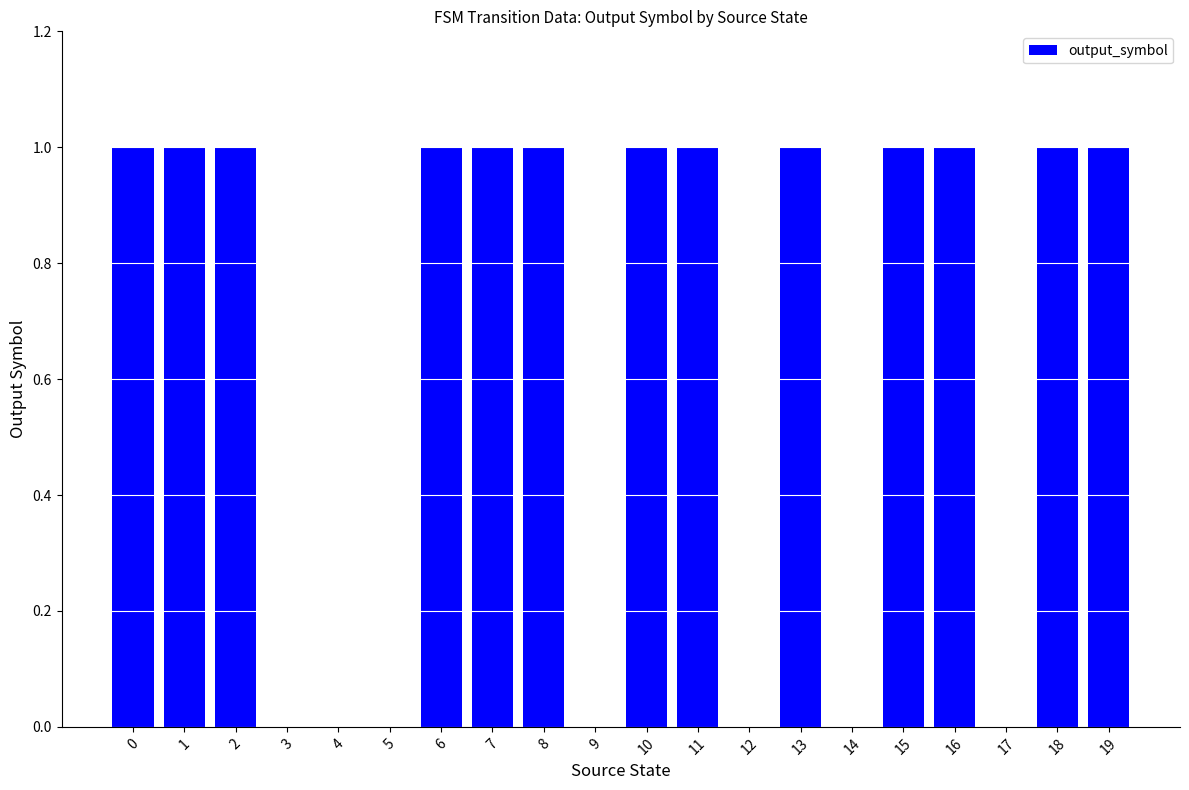

Reading left to right, what are all the values shown in this chart?

1	1	1	0	0	0	1	1	1	0	1	1	0	1	0	1	1	0	1	1